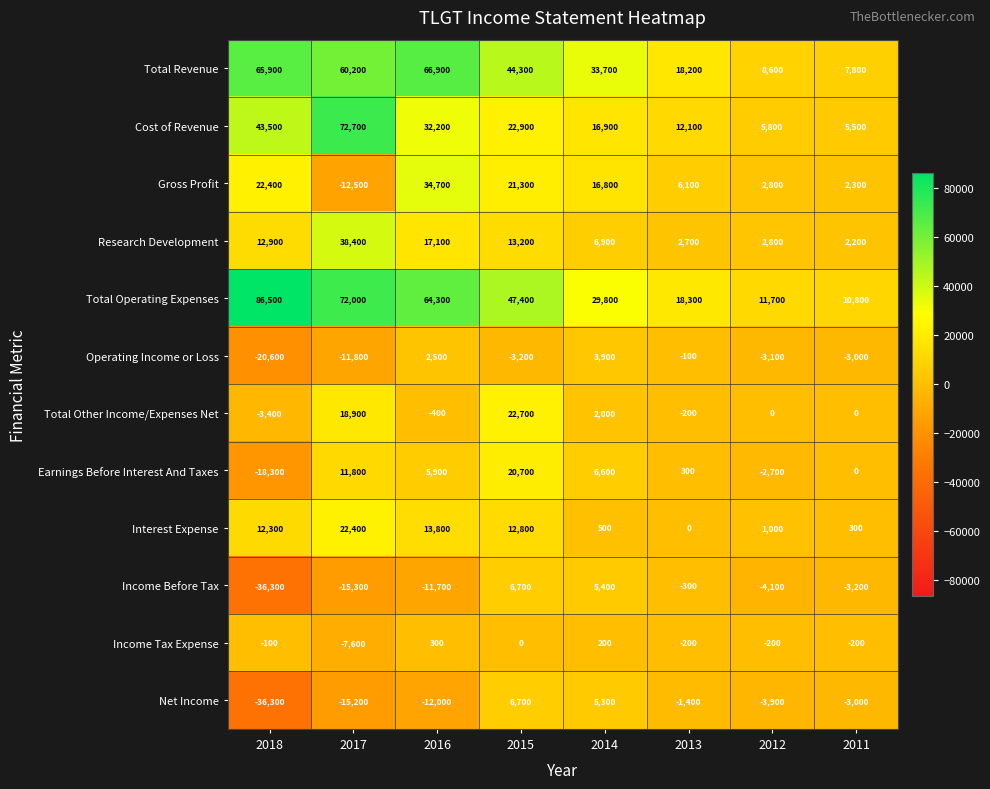

The value of Earnings Before Interest And Taxes at 2018 is -18300. True or false?

True